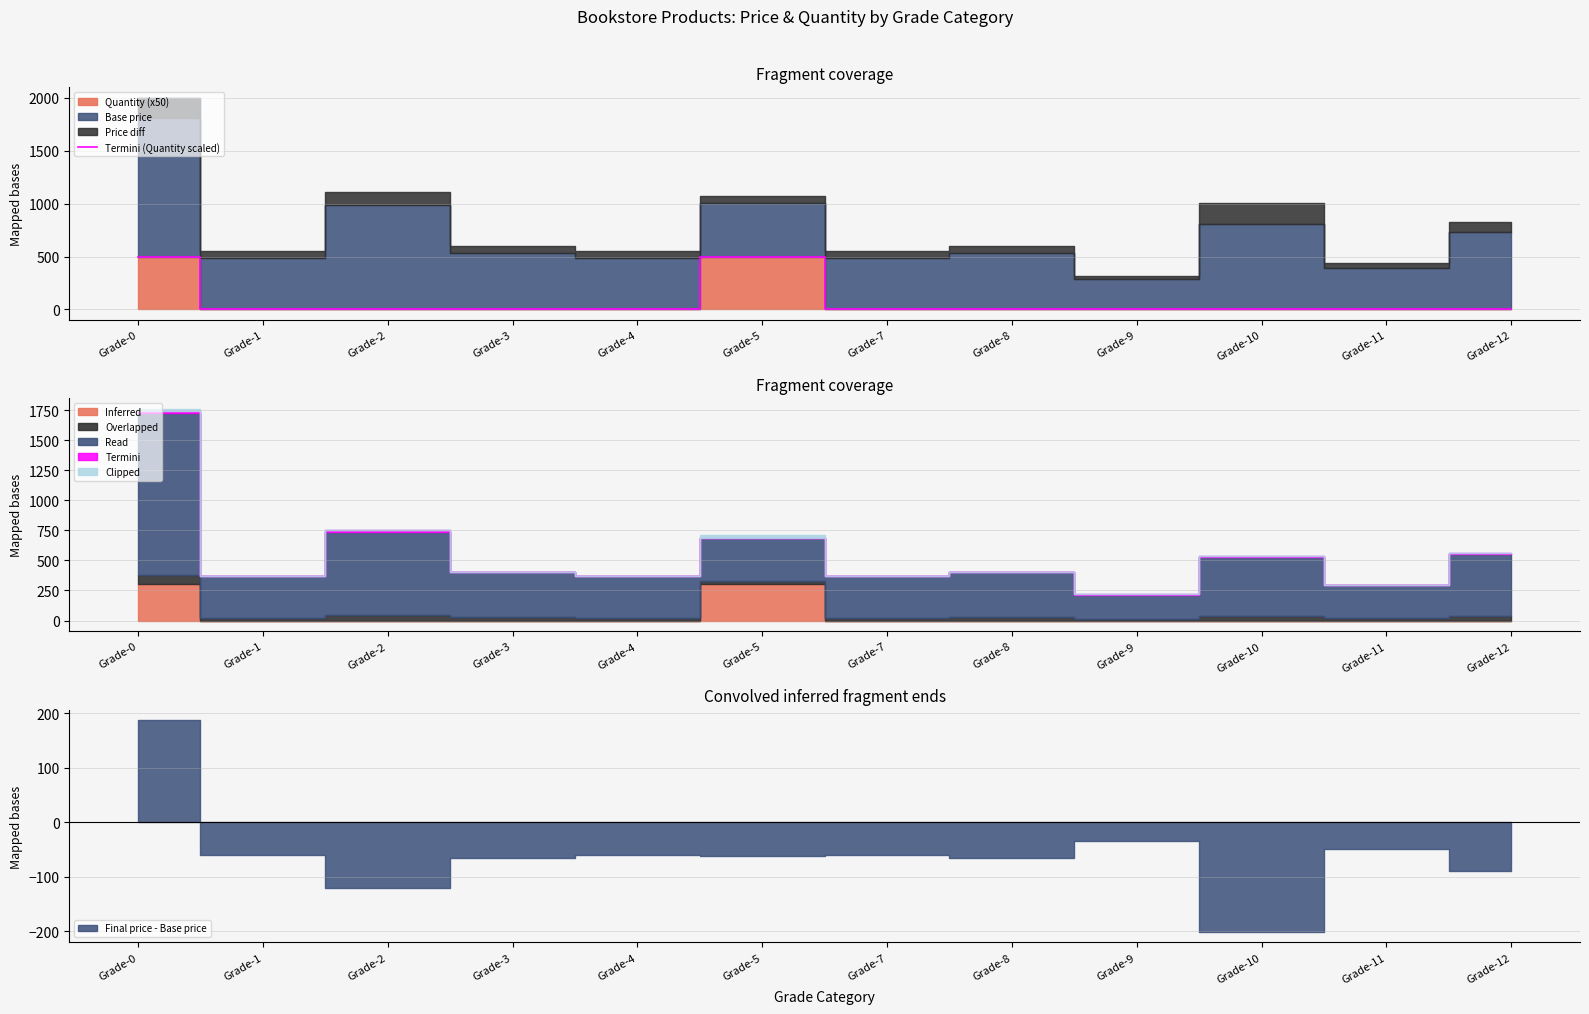

The value at Grade-1 is 179. True or false?

False